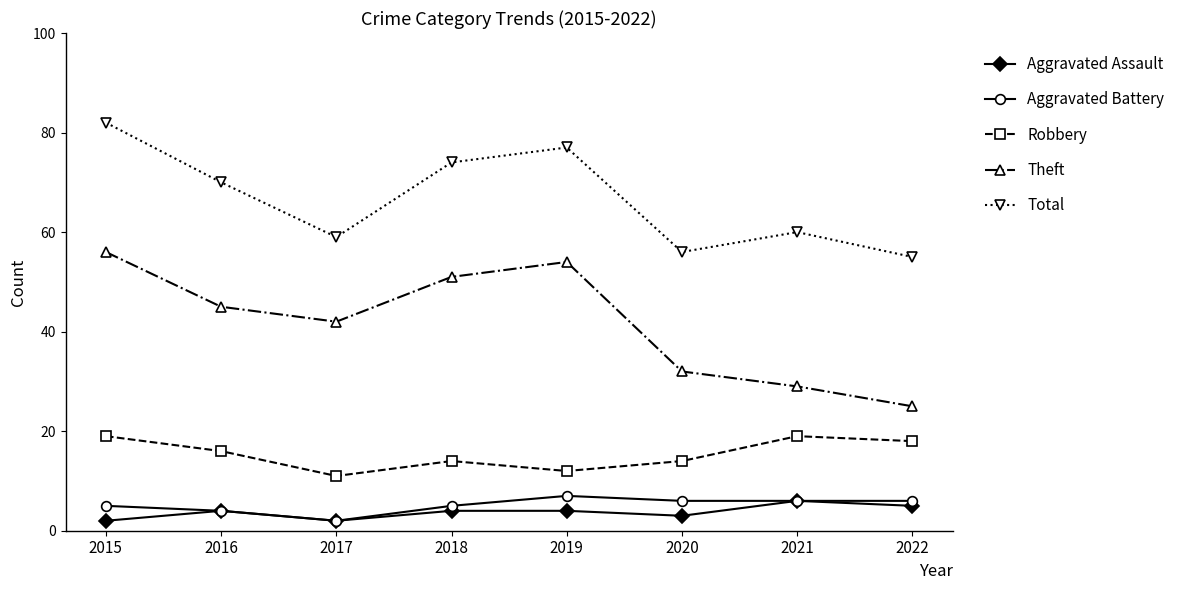

True or false: Robbery has more than 0 interior local peaks.

True